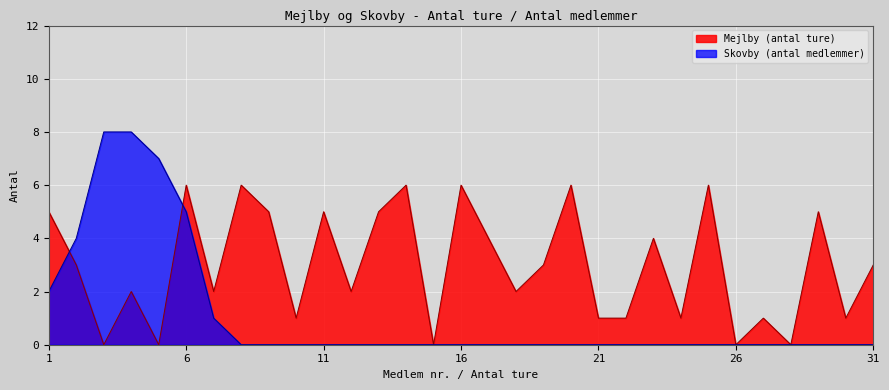

Where is Skovby (antal medlemmer) nearest to the value 4?

2